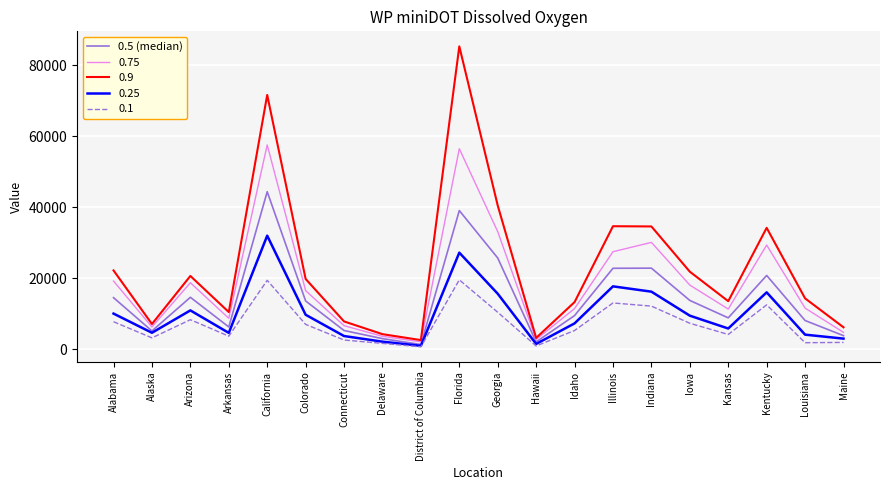

What is the greatest value displayed?

85352